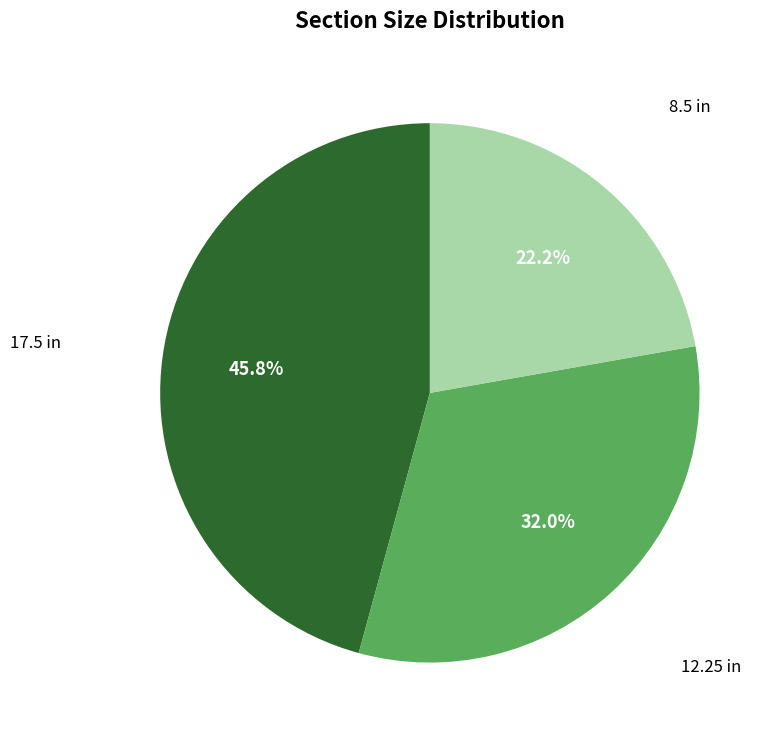

Does any single category account for the majority?

No